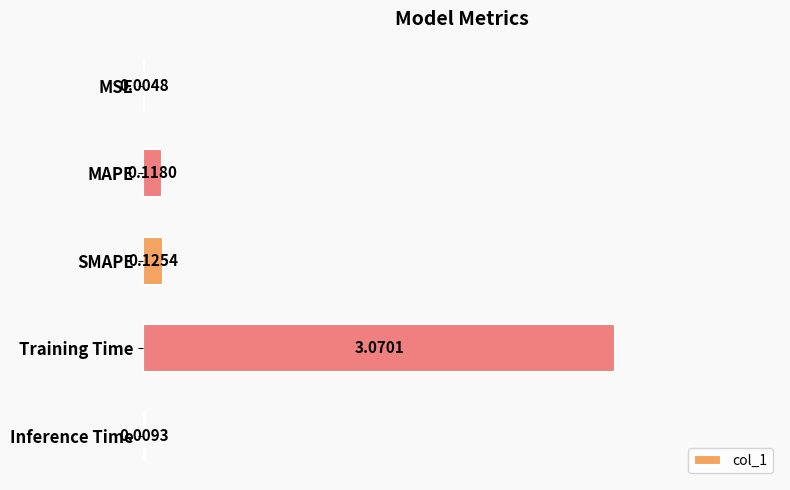

Between Training Time and MSE, which is larger?

Training Time